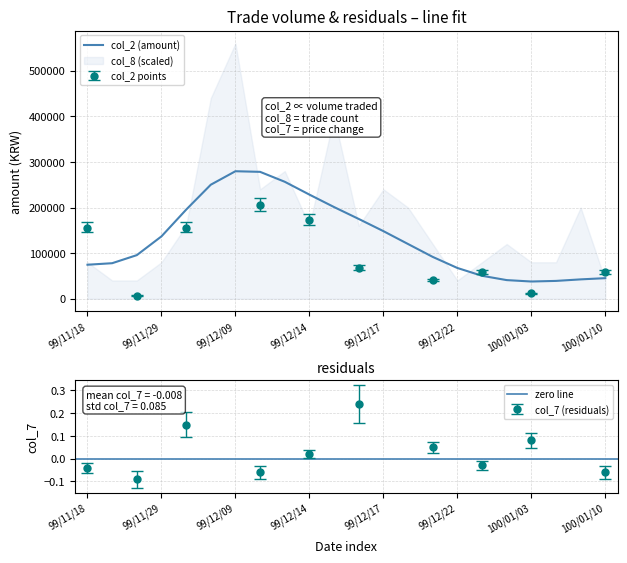

At which category does the chart reach its peak across all series?

99/12/09